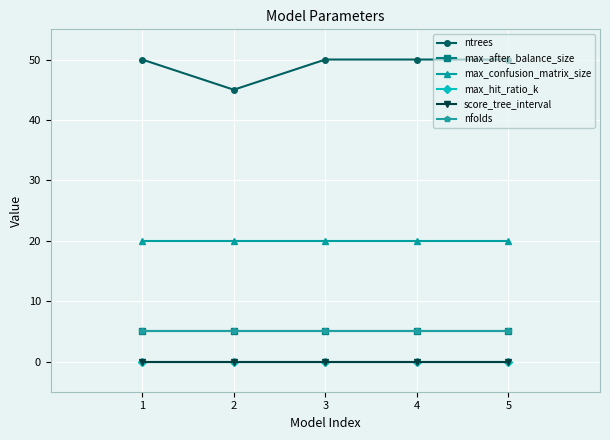

List the series in order of their peak value, highest first.

ntrees, max_confusion_matrix_size, max_after_balance_size, nfolds, max_hit_ratio_k, score_tree_interval